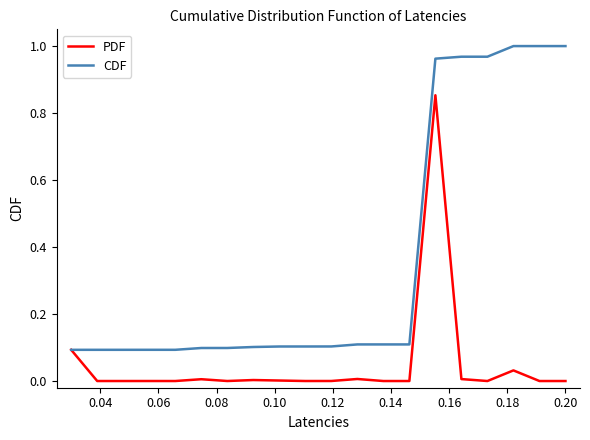

List the series in order of their peak value, lowest first.

PDF, CDF